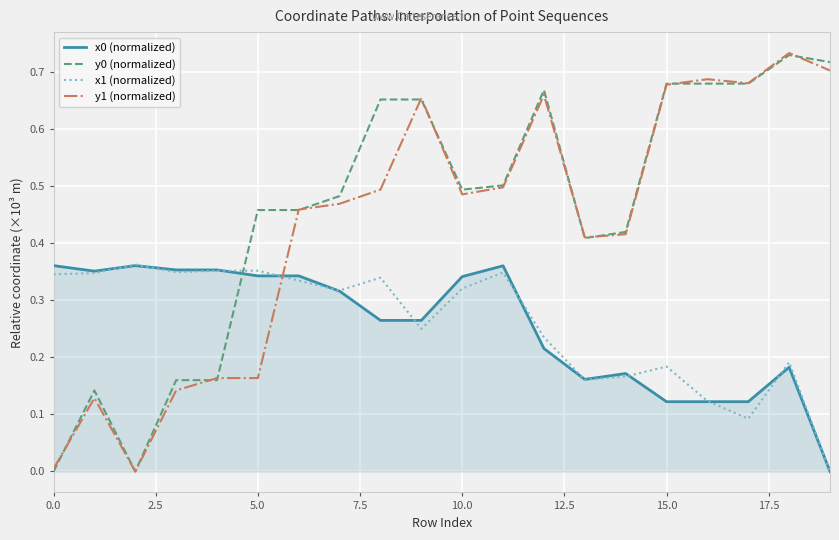

After their last crossing, which series has the higher values: y1 (normalized) or x1 (normalized)?

y1 (normalized)